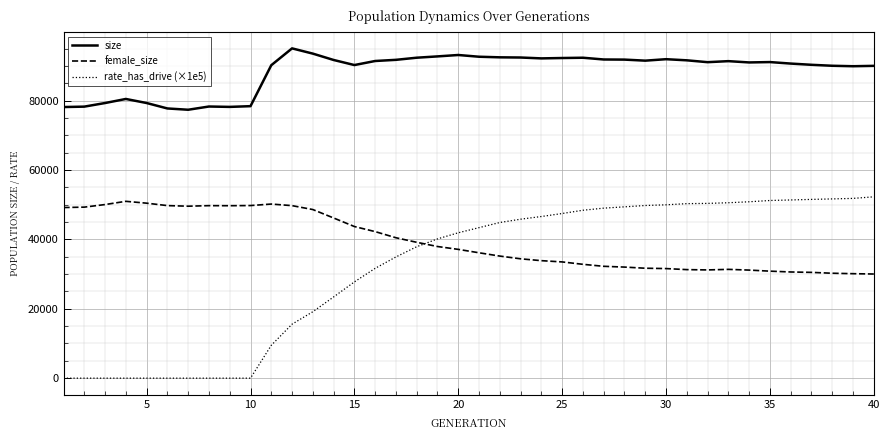

Which series has the largest total across all categories?

size